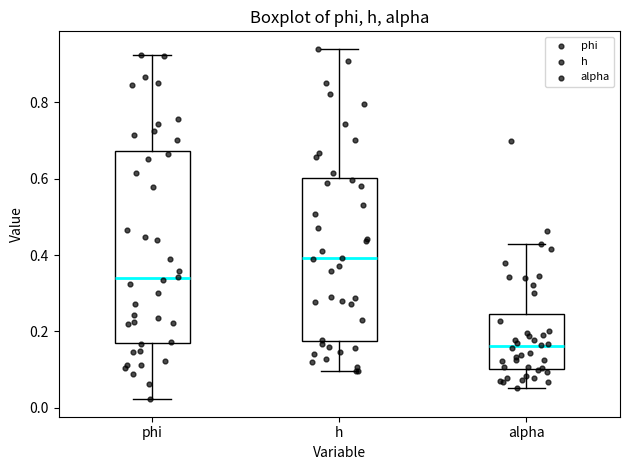

Which box has the lowest median line?

alpha